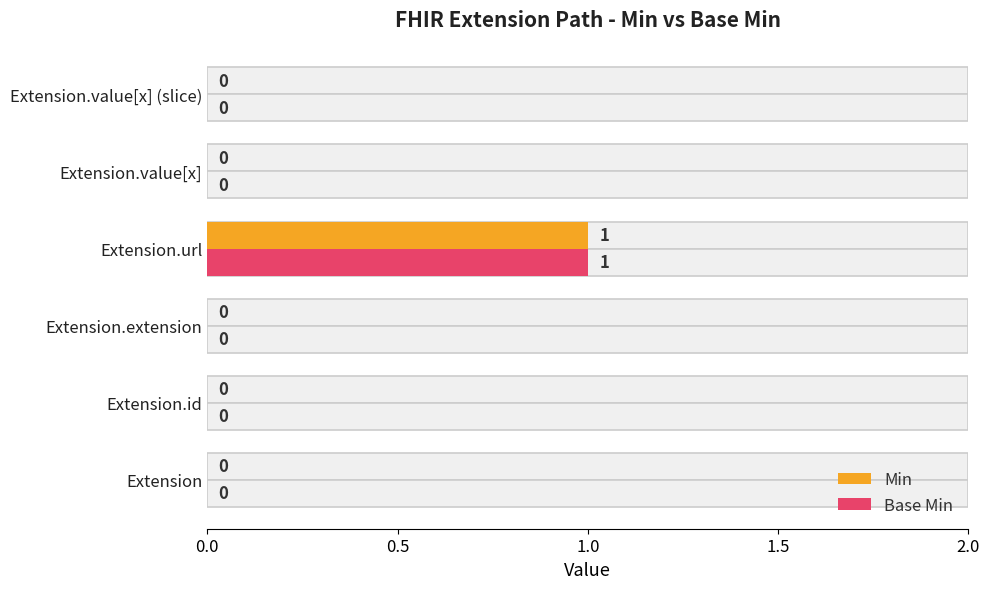

Count the number of categories in the chart.

6